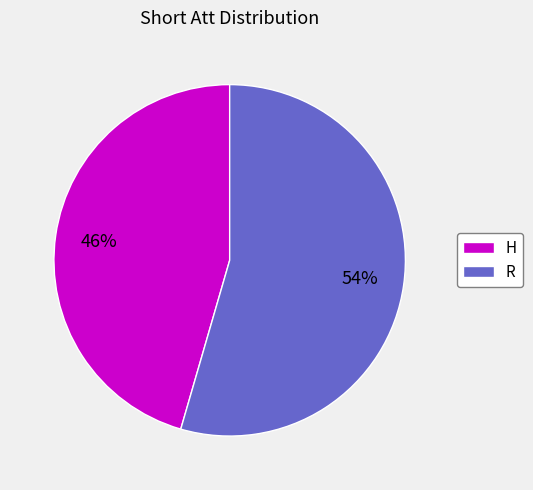

Combined, do R and H account for over 50%?

Yes